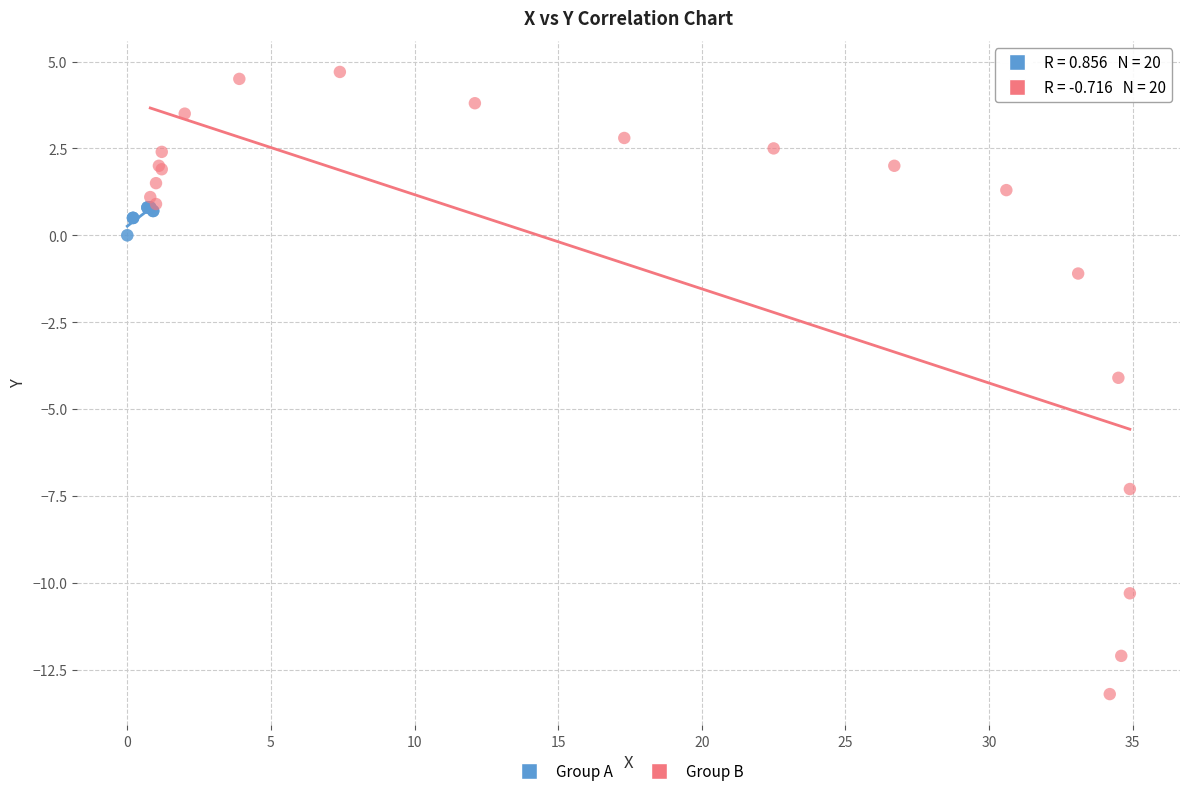

What are all the series names shown in the legend?

Group A, Group B